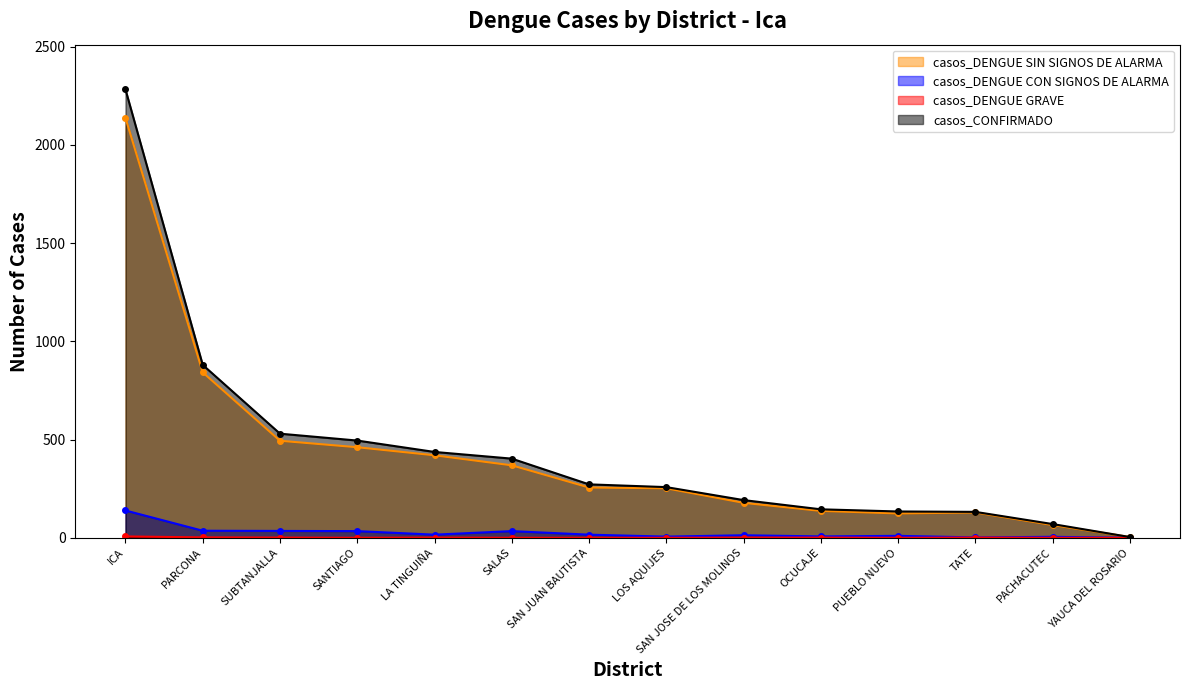

True or false: casos_DENGUE GRAVE and casos_CONFIRMADO cross at least once.

False